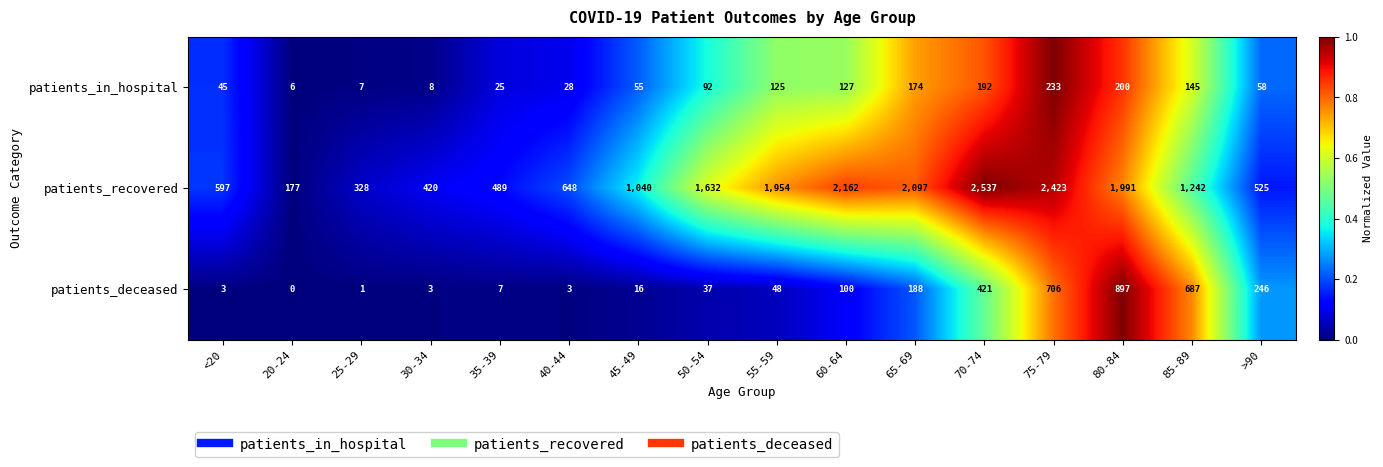

What is the total value across all series at 20-24?

183